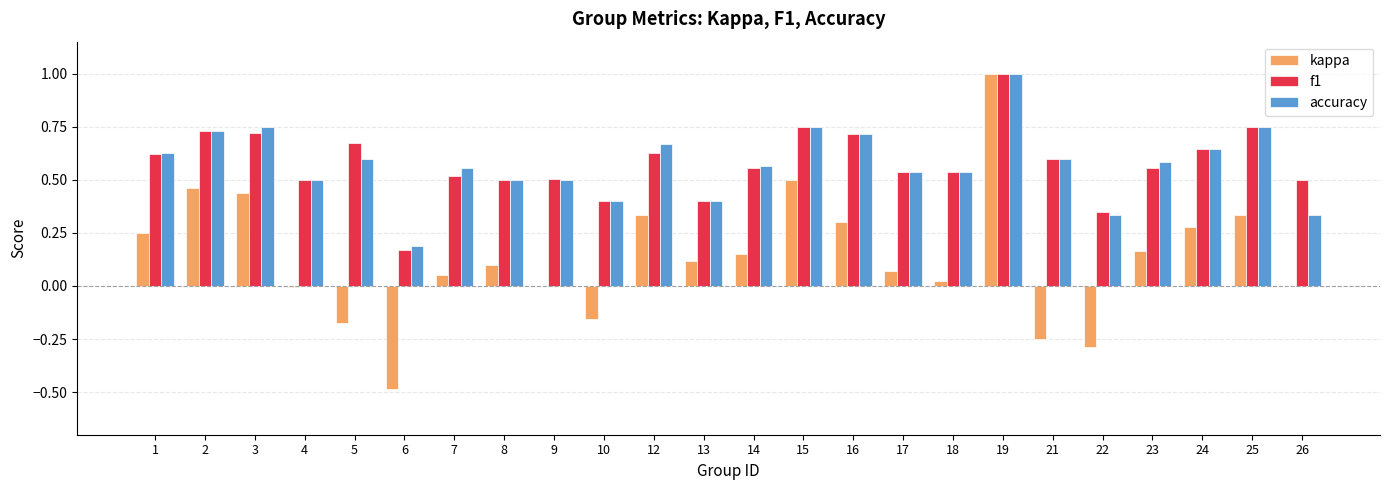

What is the highest value of the accuracy series?

1.0